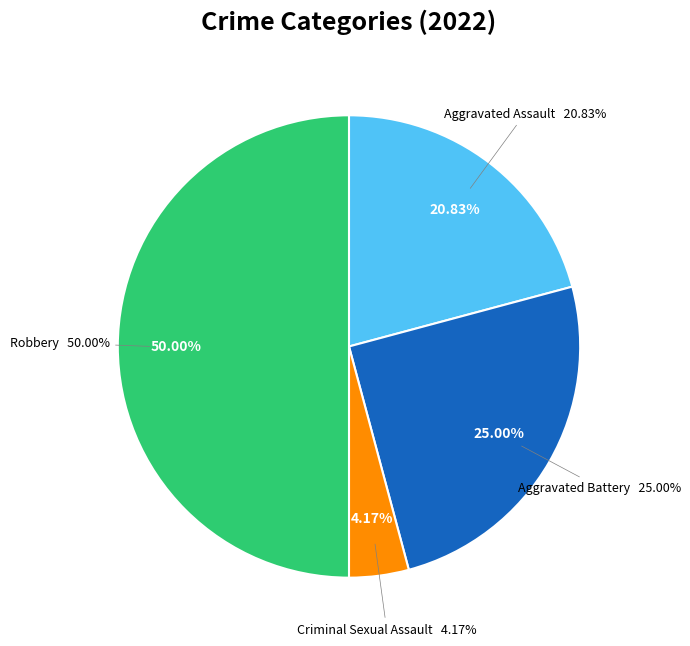

Combined, what portion of the pie is Aggravated Battery and Robbery?

75.0%